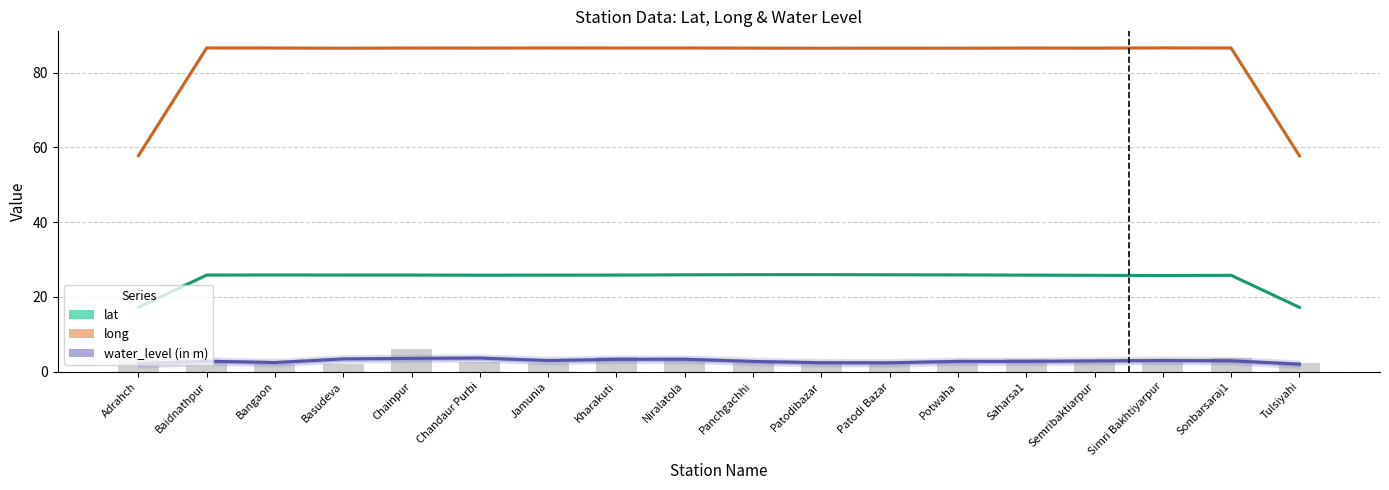

The value of water_level (in m) at Baidnathpur is 2.8. True or false?

True